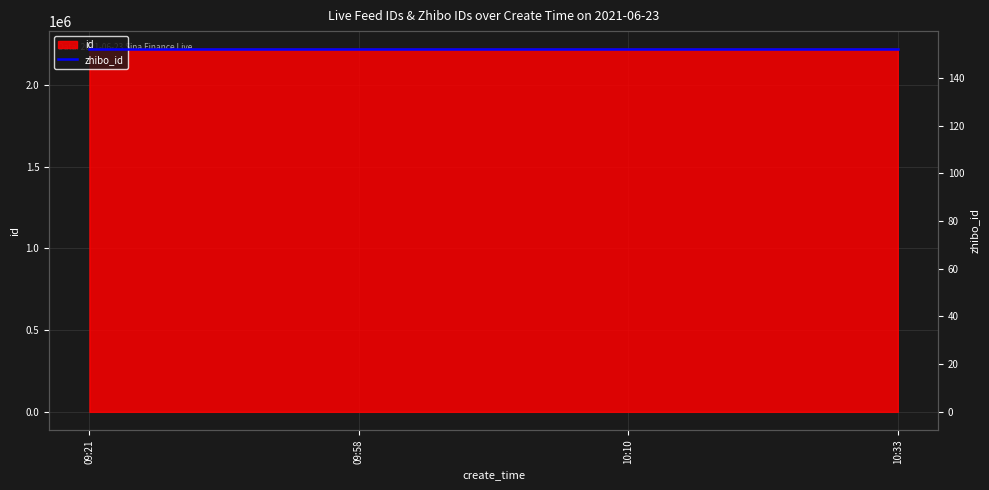

How many values are between 2217699 and 2217752?

3